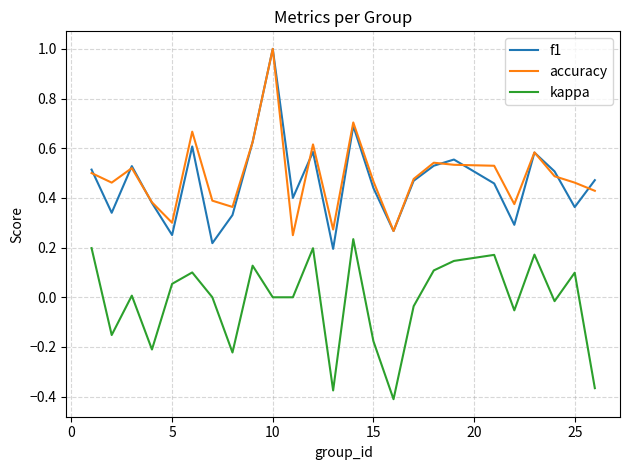

What is the maximum value for f1?

1.0